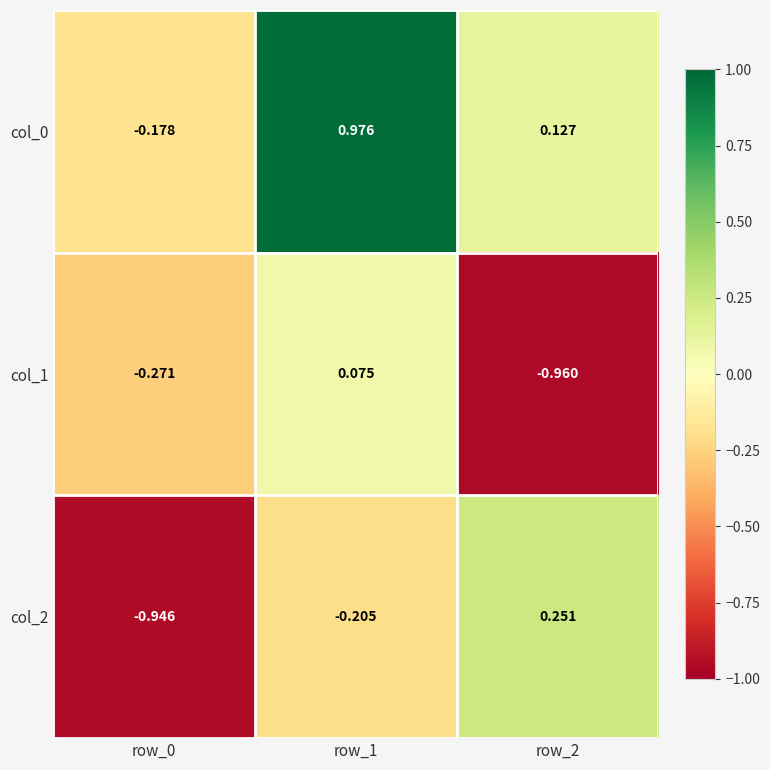

What is the spread (max minus min) of values at row_2?

1.2